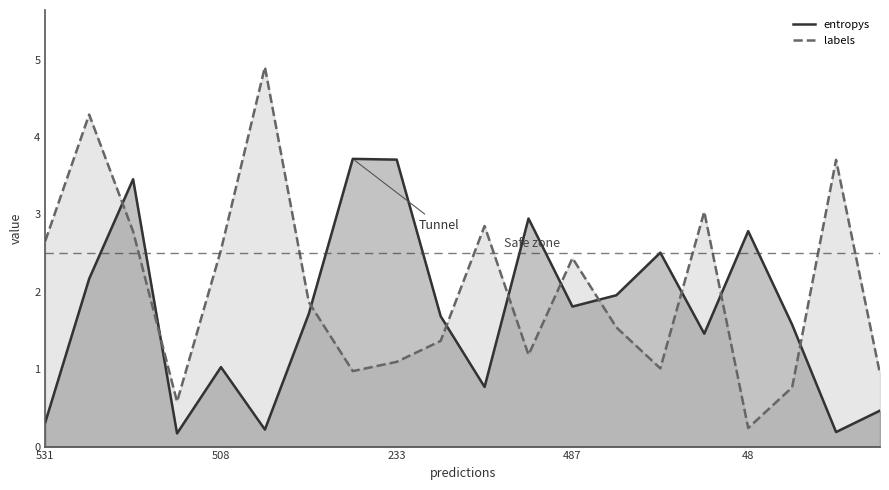

How many values in the labels series are below 1?

5